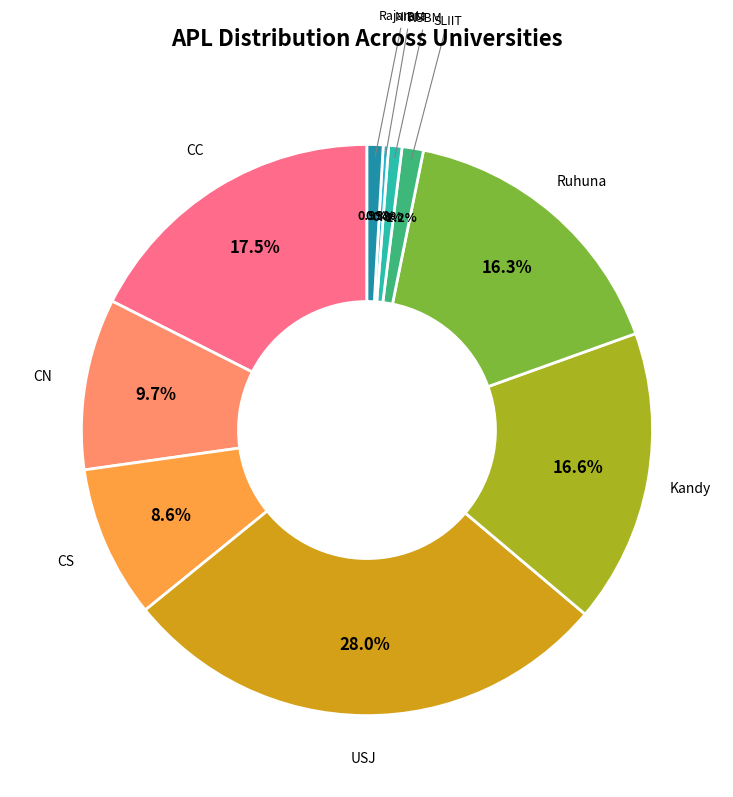

To the nearest percent, what is the average slice percentage?

10%